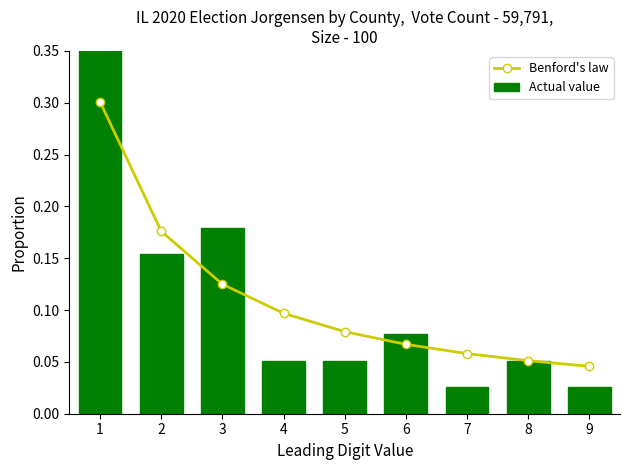

Reading left to right, transcribe all the data shown in this chart.

Benford's law: 0.3	0.2	0.1	0.1	0.1	0.1	0.1	0.1	0.0
Actual value: 0.4	0.2	0.2	0.1	0.1	0.1	0.0	0.1	0.0